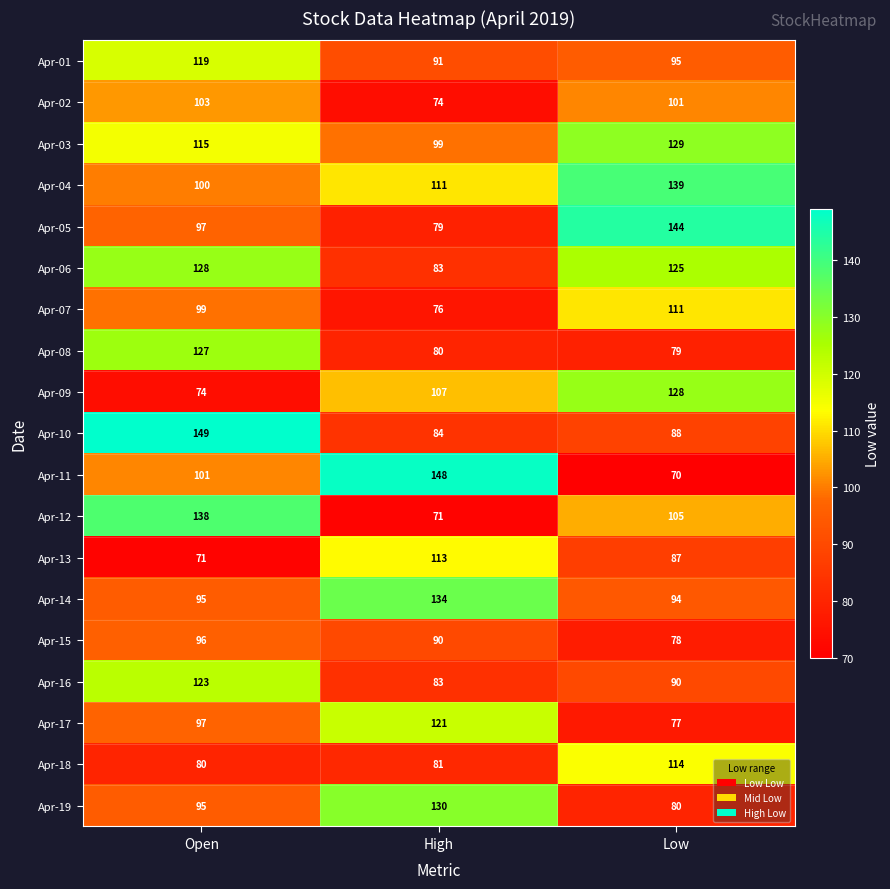

What is the total value across all series at High?

1855